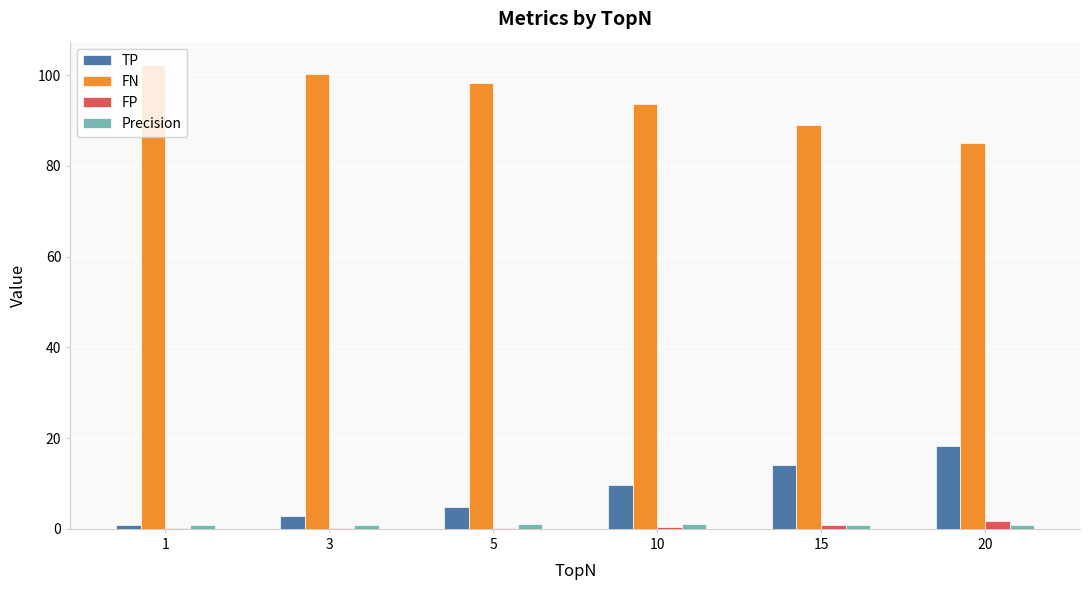

Which series has the largest total across all categories?

FN